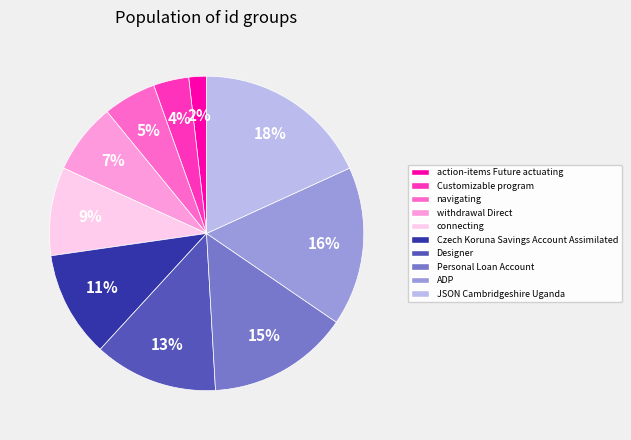

To the nearest percent, what is the difference between the largest and smallest slice percentages?

16%